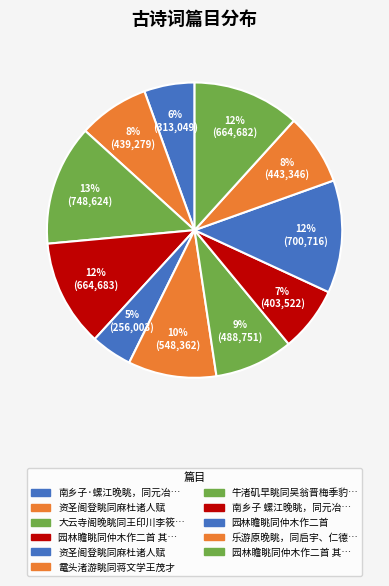

How many slices are in this pie chart?

11